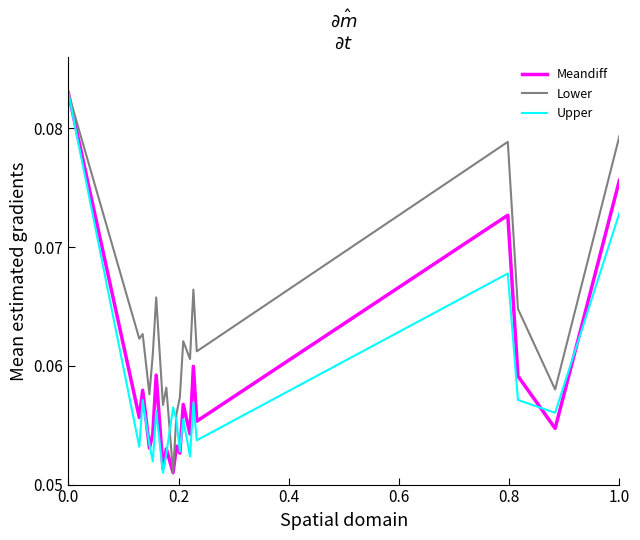

True or false: Lower has more than 2 points higher than both neighbors.

True